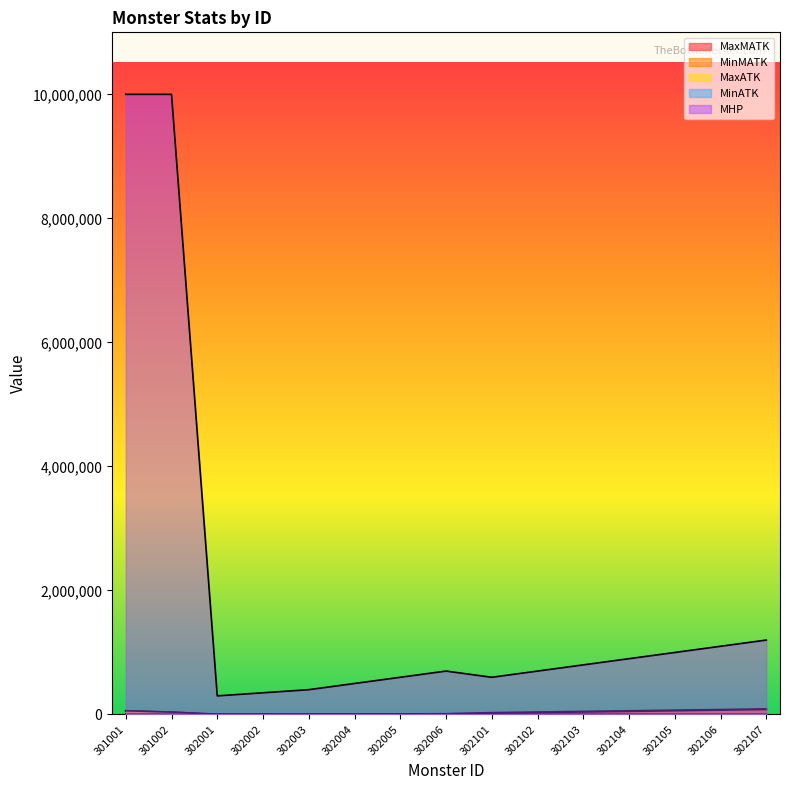

True or false: MinATK has a value of -988 at 302003.

False